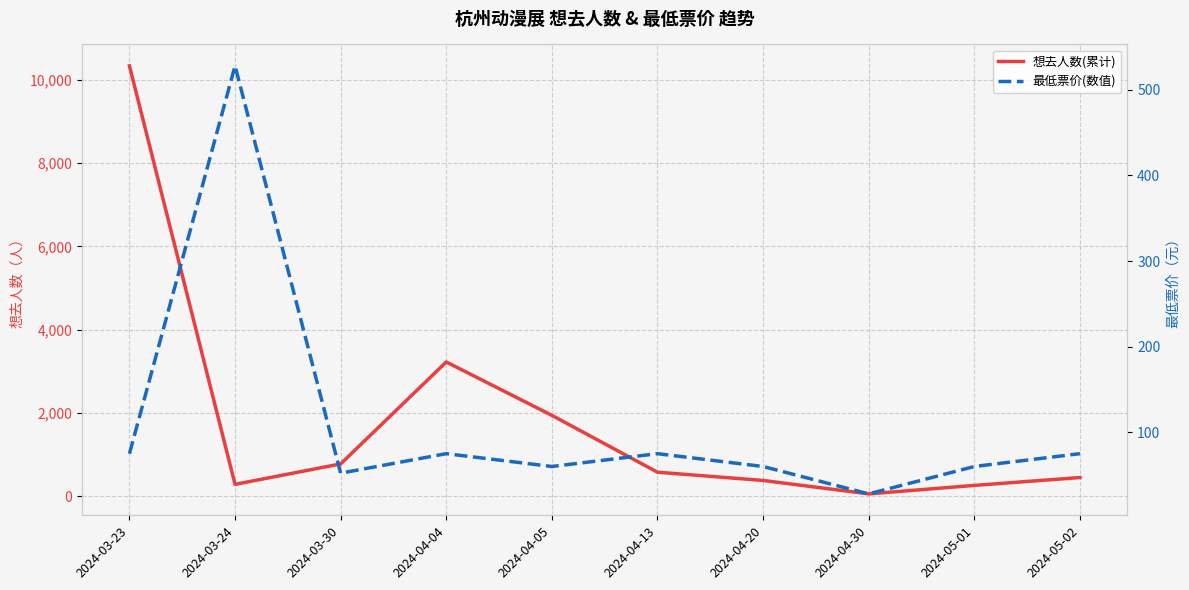

Count the number of data series in this chart.

2